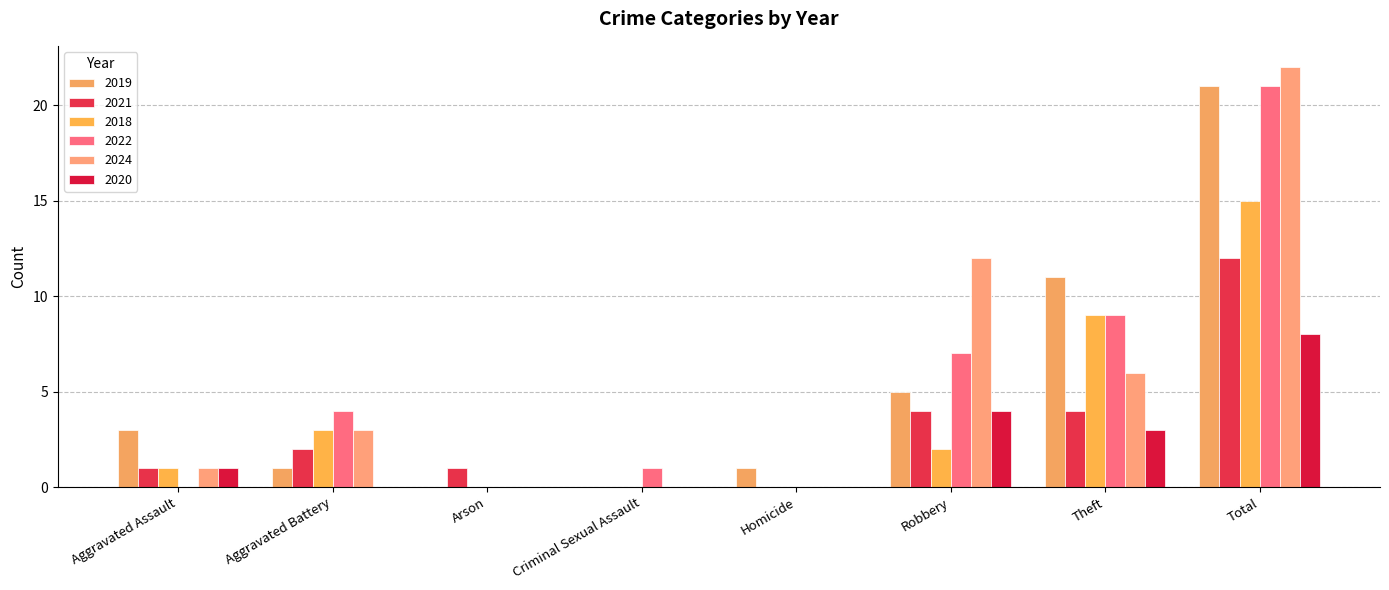

What is the difference between the 2018 values at Aggravated Assault and Arson?

1